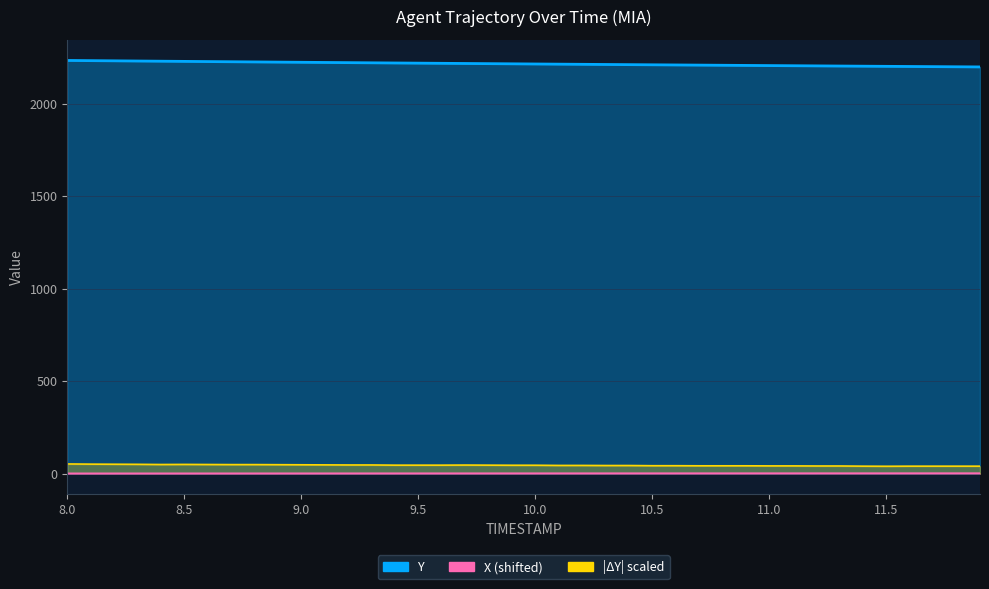

What is the sum of all X values?

1792.0